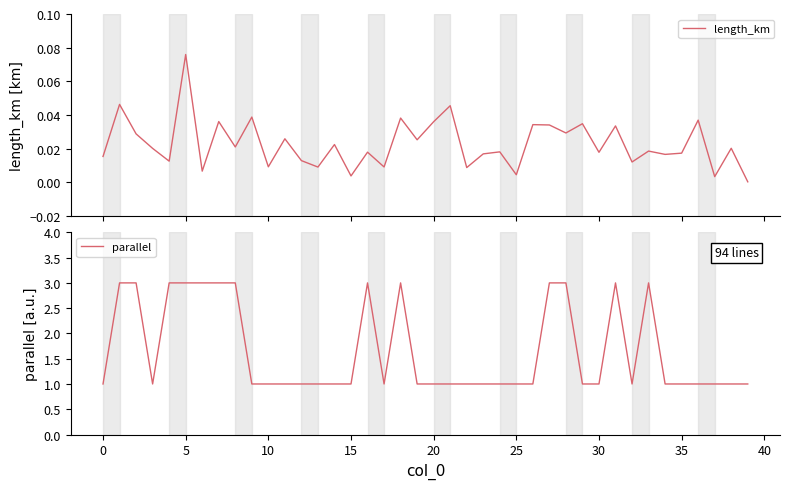

What is the highest value of the parallel series?

3